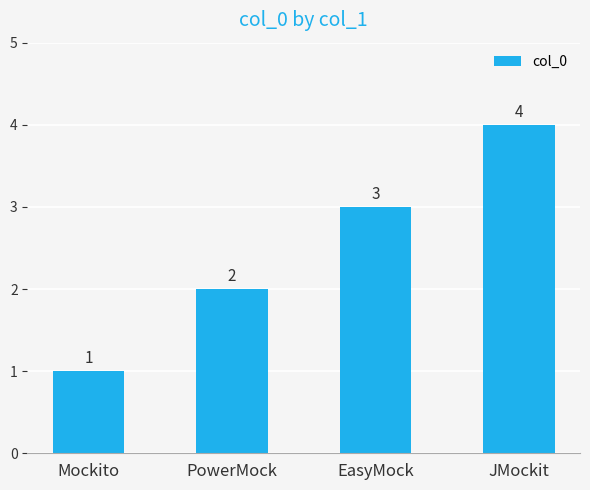

Which label corresponds to the largest value in the chart?

JMockit